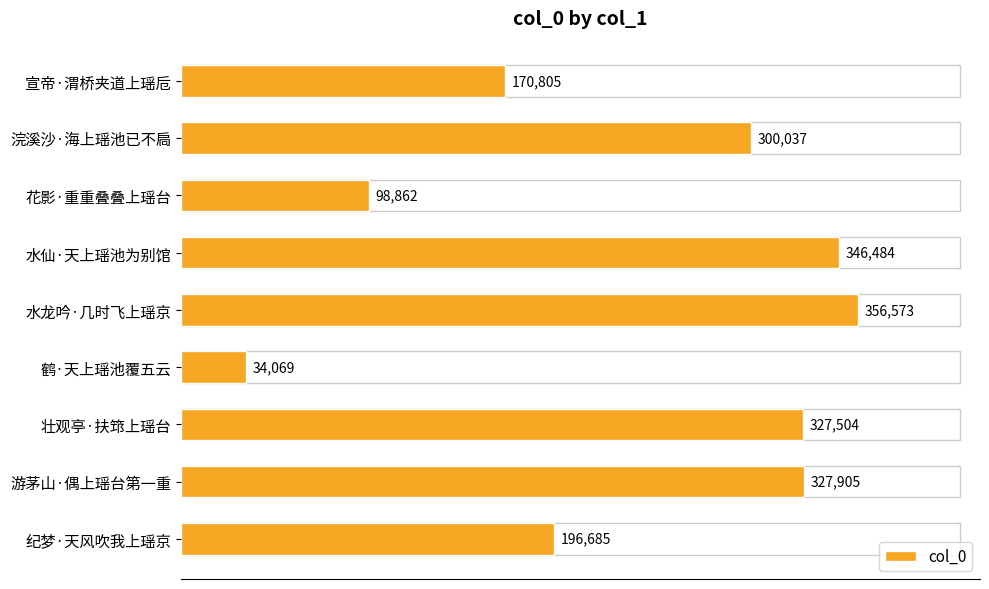

The value at 水仙·天上瑶池为别馆 is 539995. True or false?

False